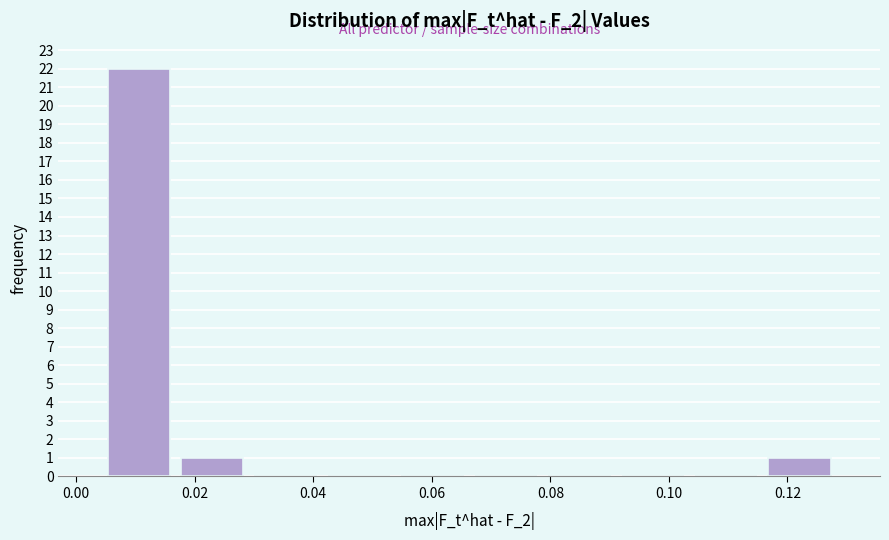

Reading left to right, list every bar in this chart as the range it spans on the x-axis followed by its height. Neither the bar edges nor the heights are printed on the chart, so give them approximately, as read against the axes.

0.004 to 0.016: 22
0.016 to 0.030: 1
0.030 to 0.042: 0
0.042 to 0.054: 0
0.054 to 0.066: 0
0.066 to 0.078: 0
0.078 to 0.092: 0
0.092 to 0.104: 0
0.104 to 0.116: 0
0.116 to 0.128: 1